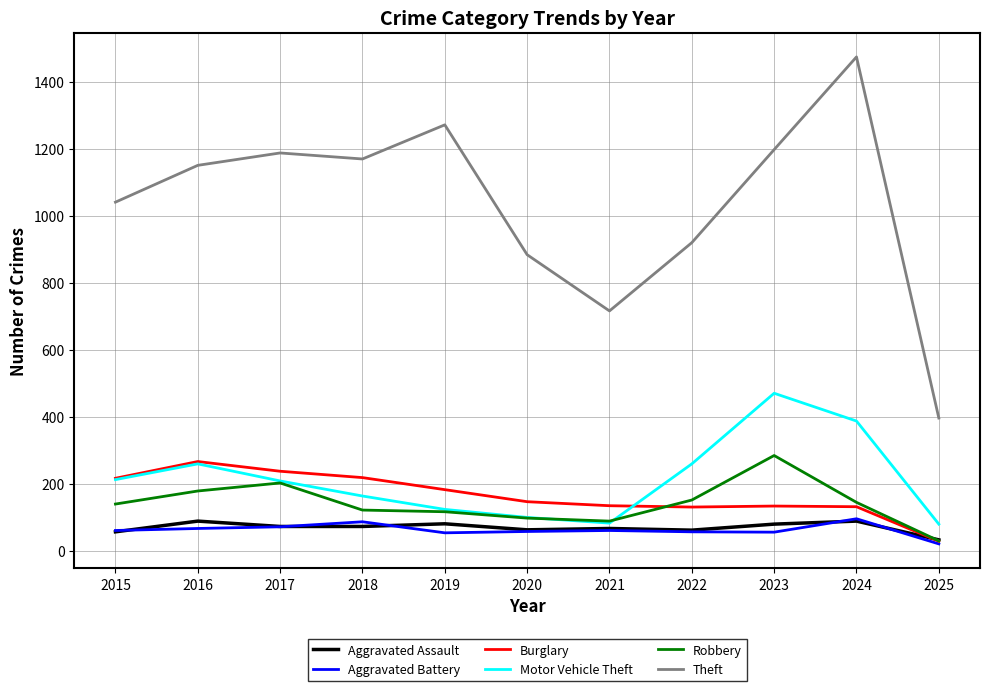

The Burglary series shows 56 at 2021. True or false?

False